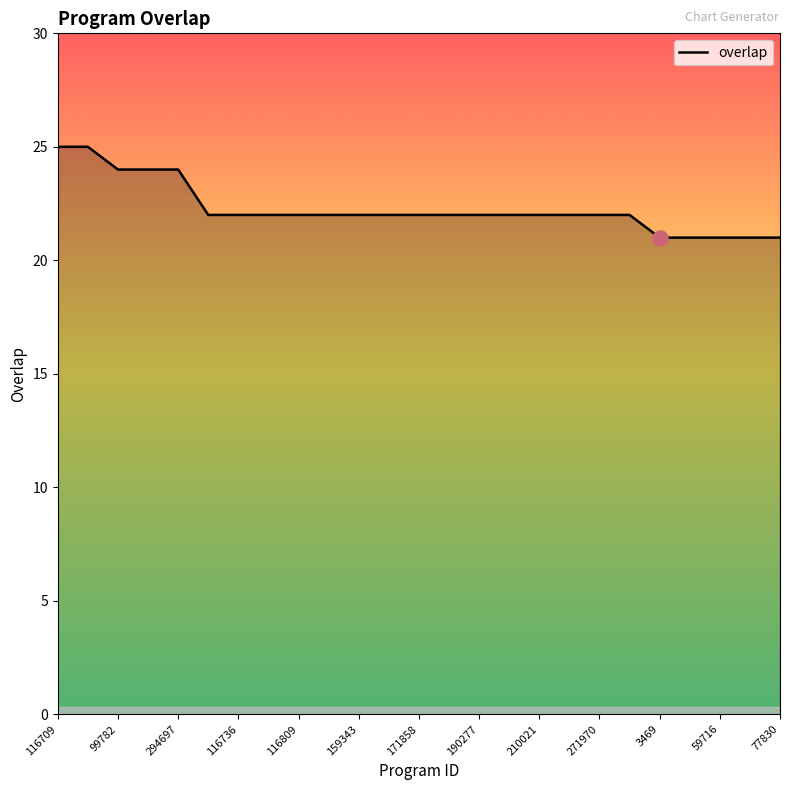

What is the difference between the maximum and minimum values?

4